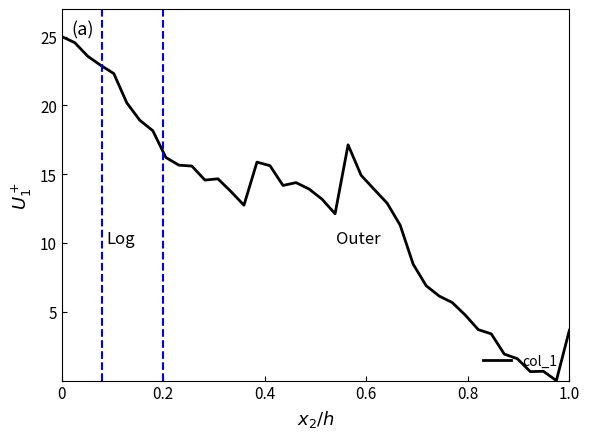

What is the maximum value shown in the chart?

25.0